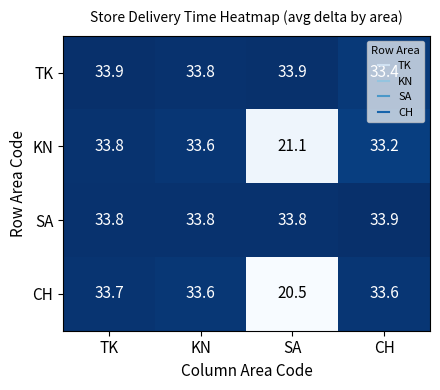

Which label corresponds to the smallest value in the chart?

SA